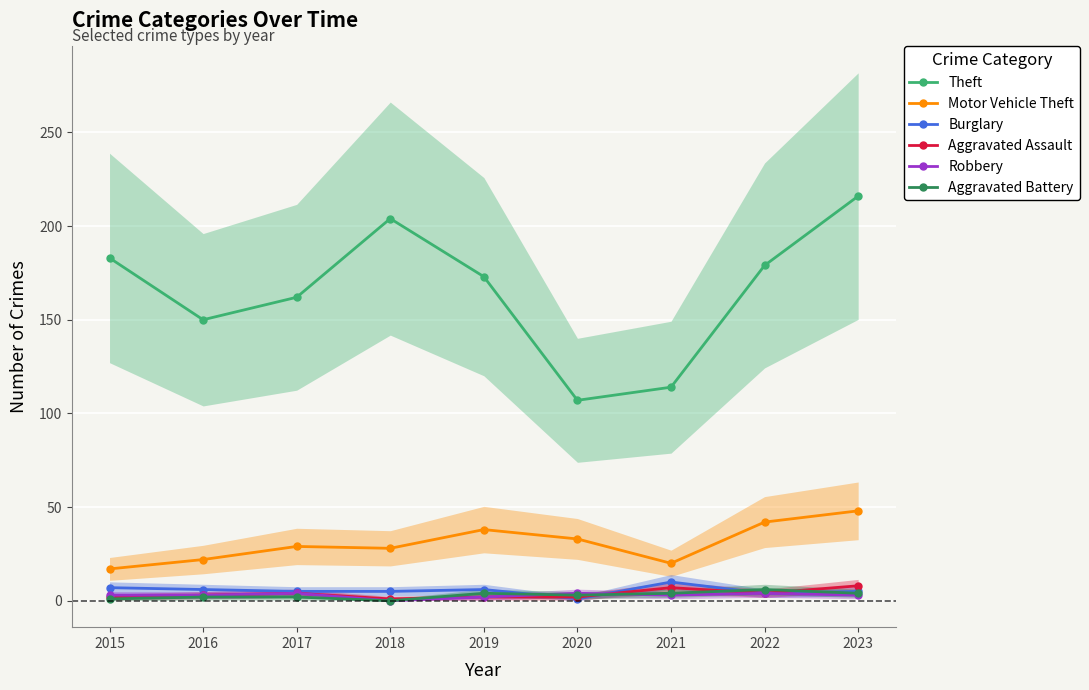

What is the sum of all Theft values?

1488